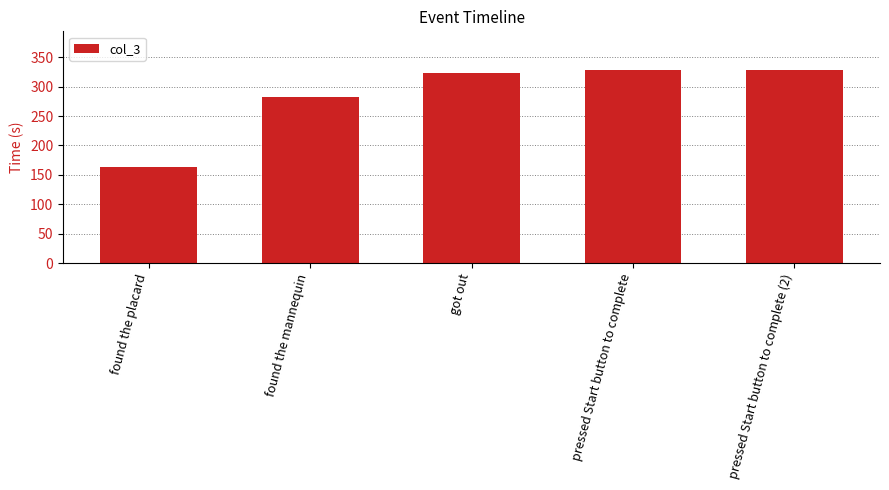

Count the number of data series in this chart.

1